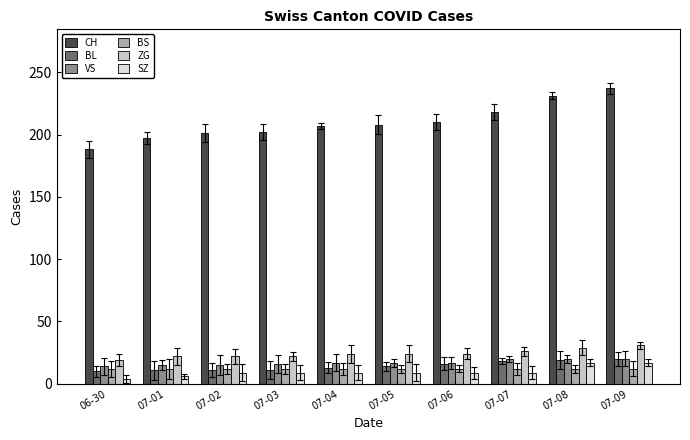

What is the average value of the ZG series?

24